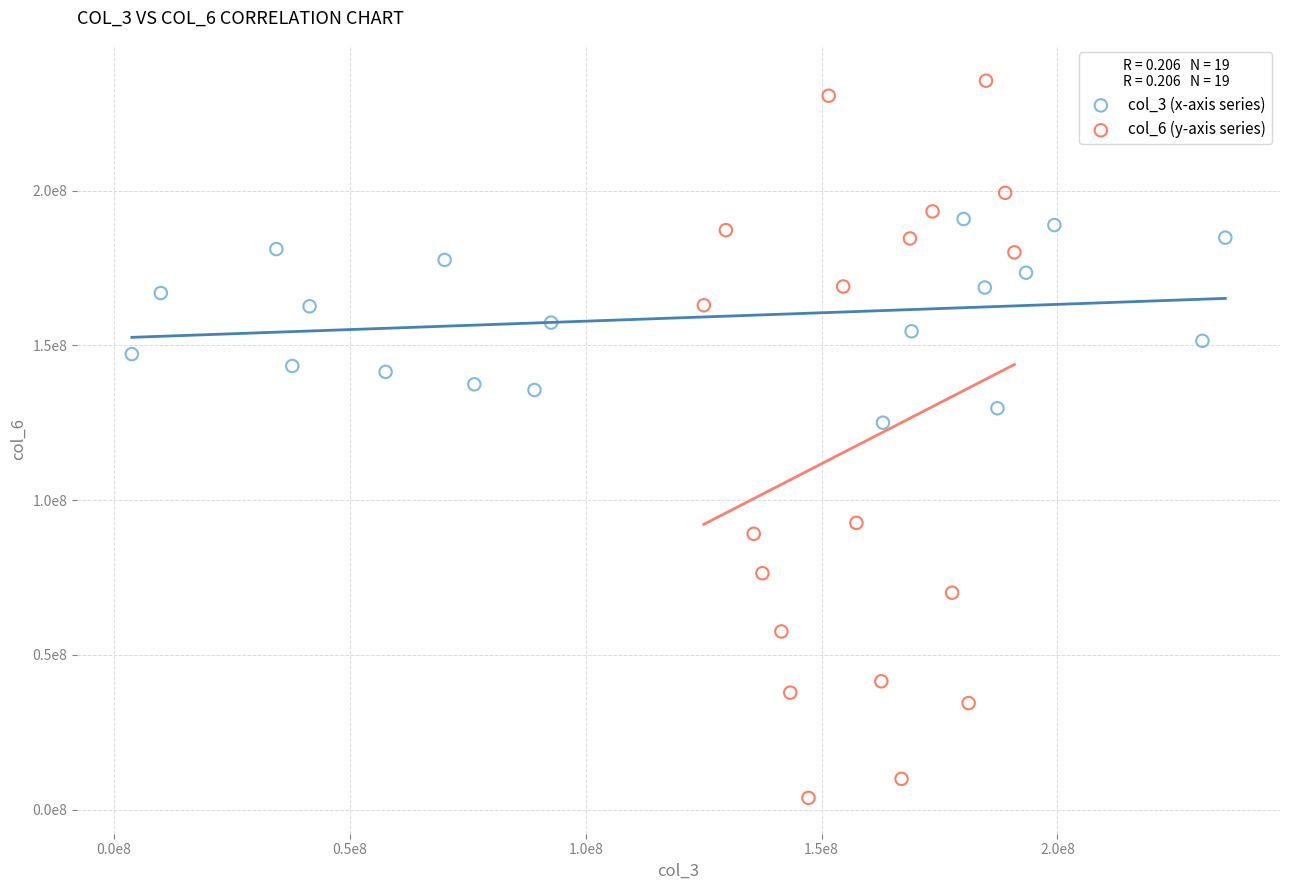

What are all the series names shown in the legend?

col_3 (x-axis series), col_6 (y-axis series)